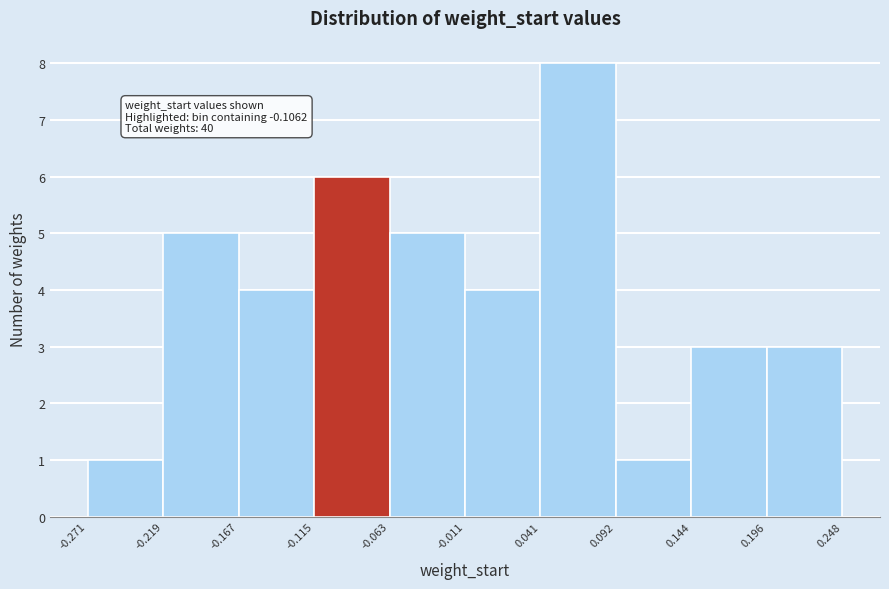

Over which range of the x-axis is the bar tallest?

0.041 to 0.092